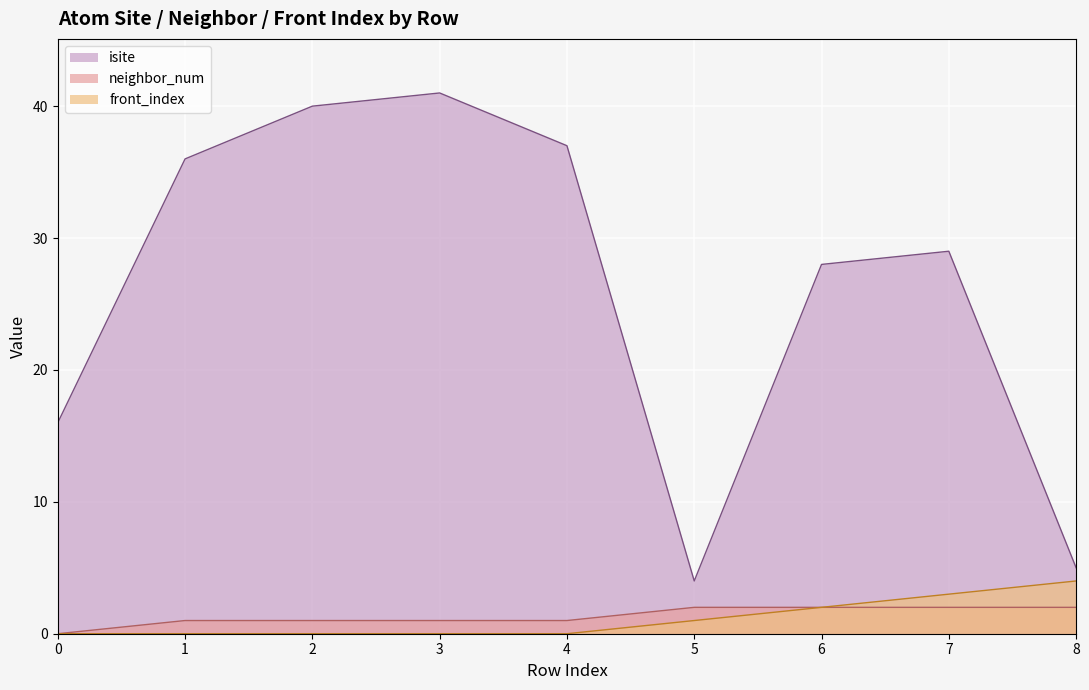

Between 6 and 7, which is larger?

7